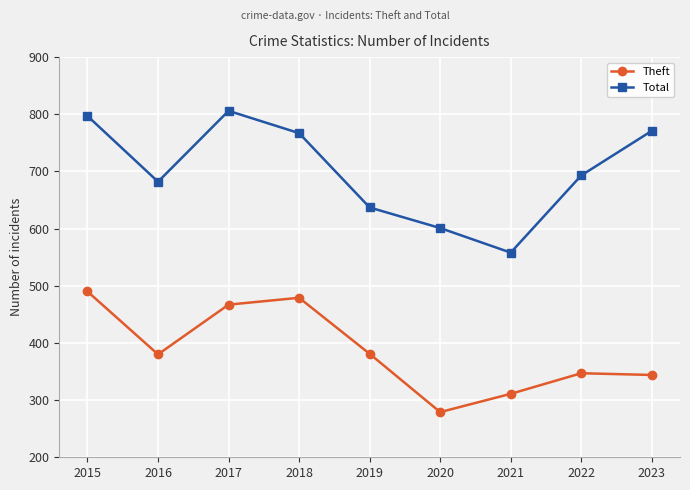

What is the average value of the Theft series?

386